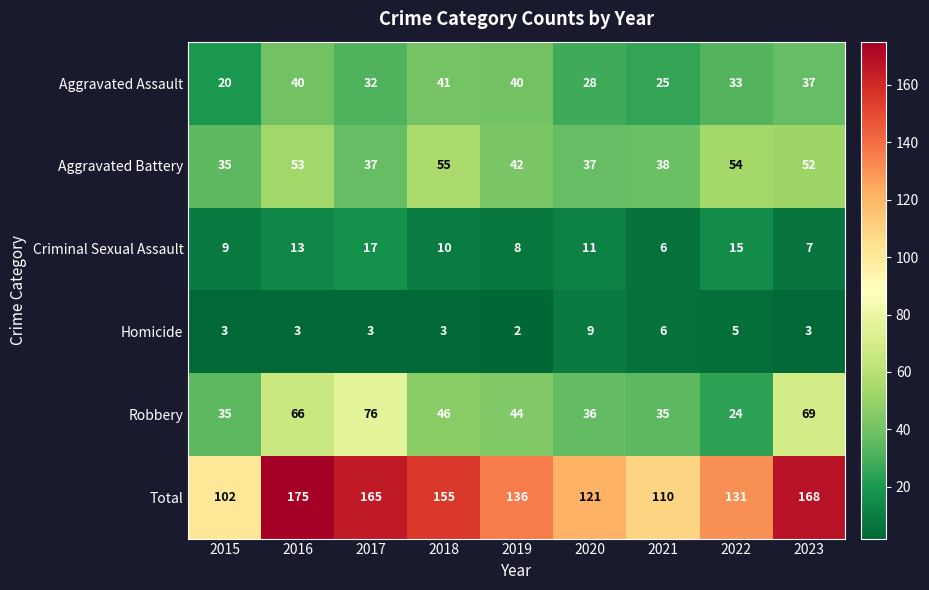

True or false: Homicide has a value of 9 at 2020.

True